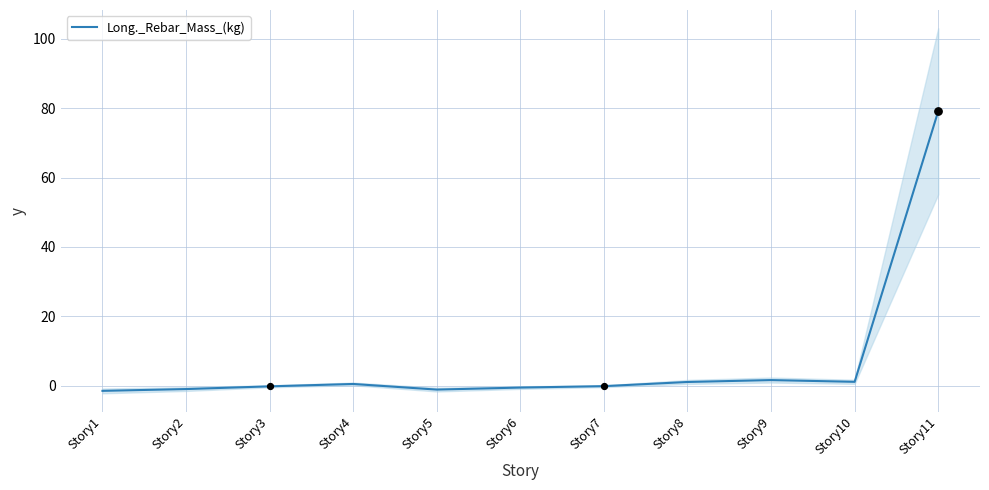

What is the change in value from Story2 to Story5?

-0.1